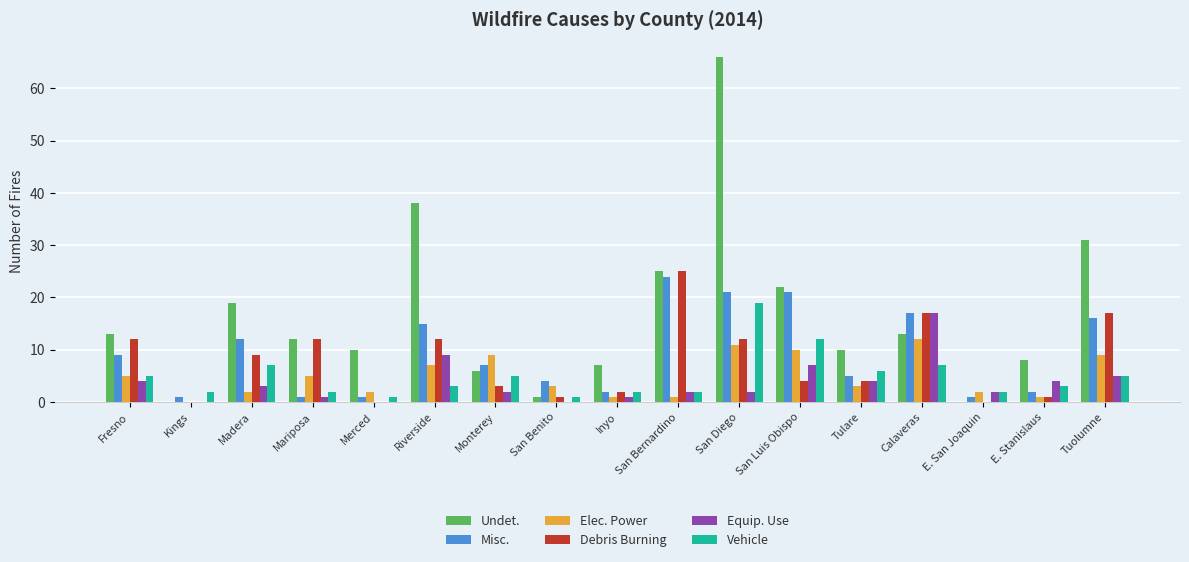

The value of Elec. Power at San Benito is 3. True or false?

True